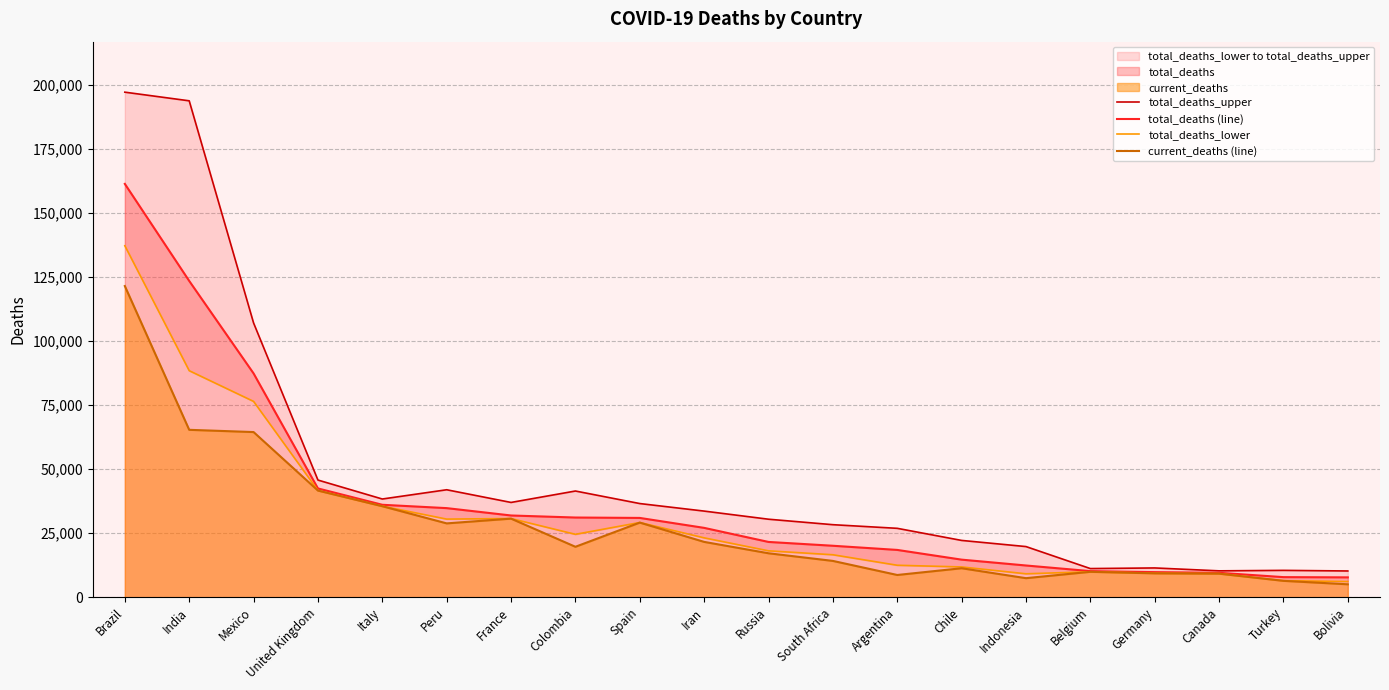

Rank the series by their maximum value, from highest to lowest.

total_deaths_upper, total_deaths (line), total_deaths_lower, current_deaths (line)